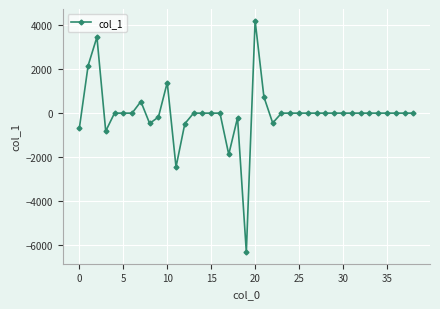

What is the greatest value displayed?

4219.3